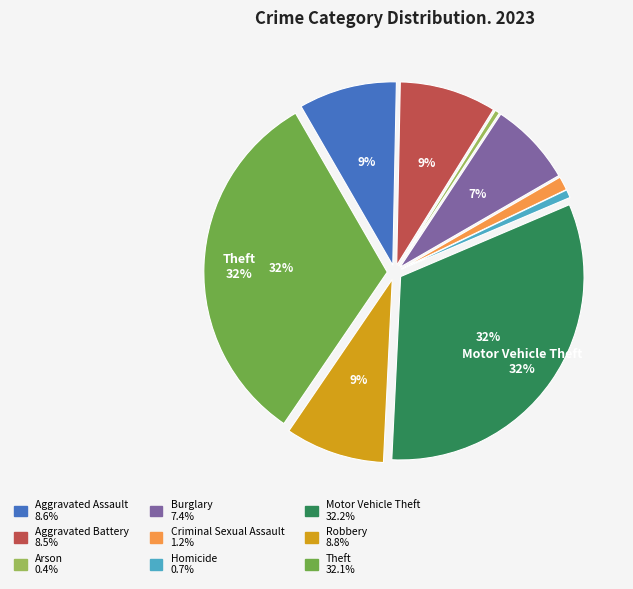

Is there any slice that represents more than half of the pie?

No